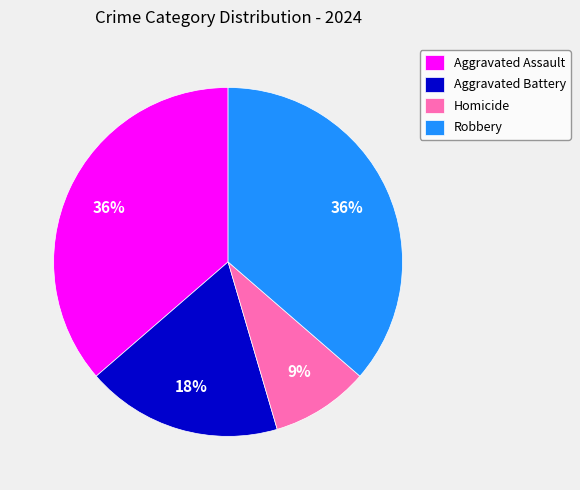

To the nearest percent, what is the difference between the largest and smallest slice percentages?

27%